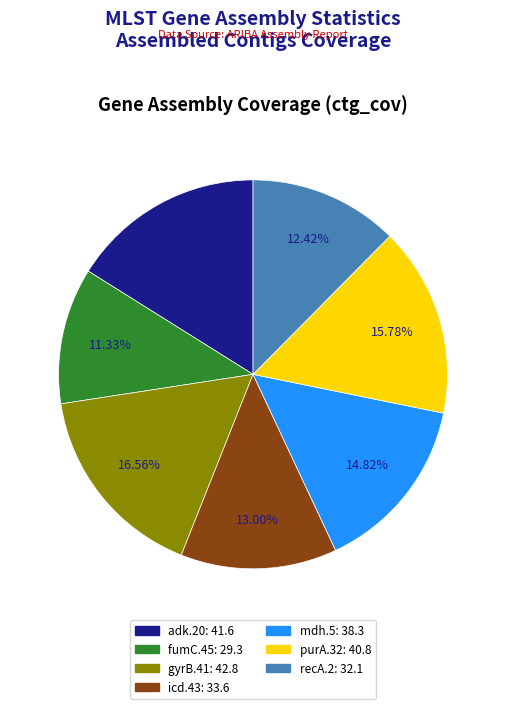

To the nearest percent, what is the average slice percentage?

14%